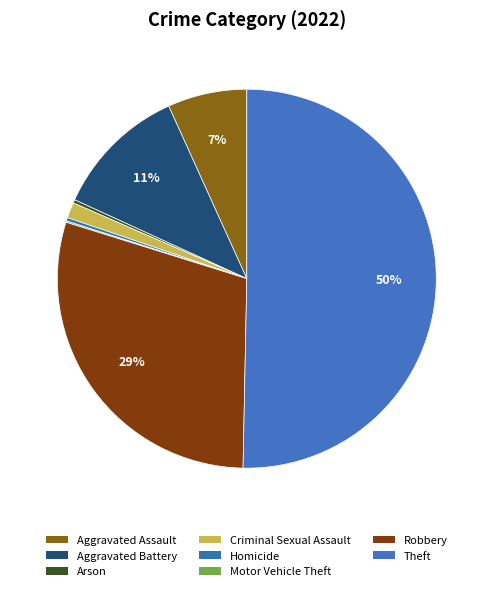

Is there a majority slice in this chart?

Yes